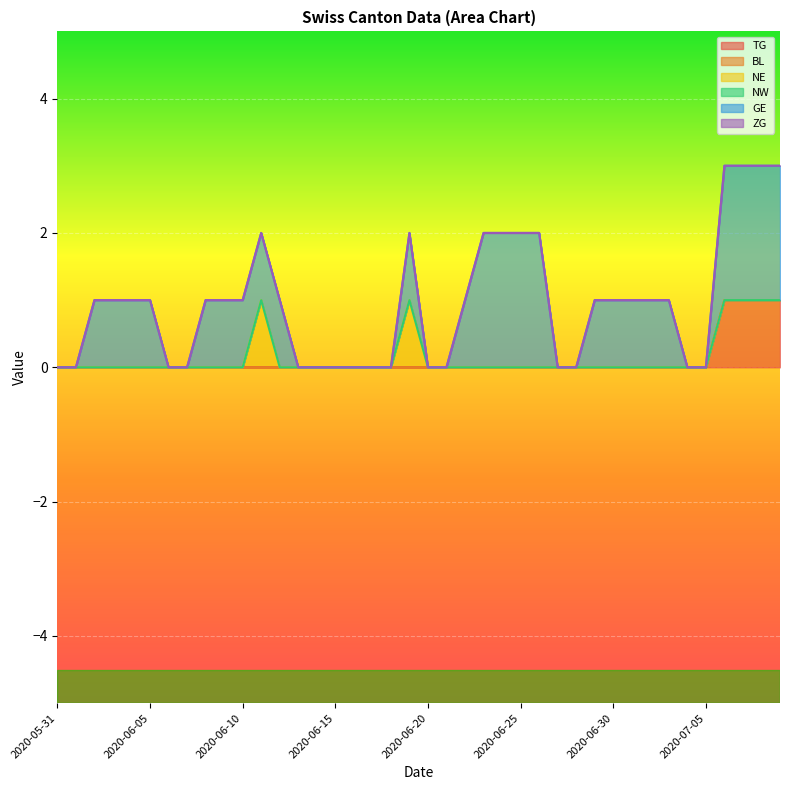

True or false: ZG has a value of 0 at 2020-06-15.

True